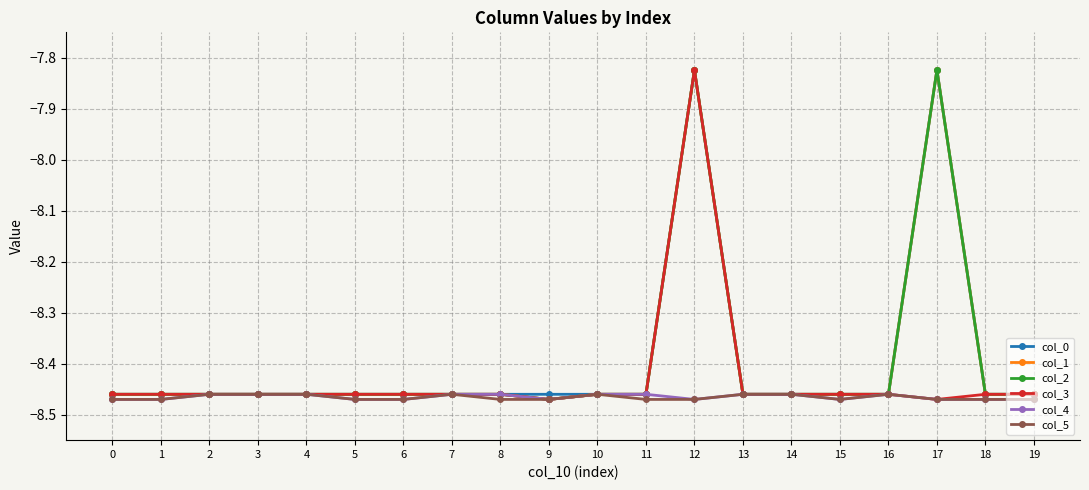

Is this an area chart (filled region under the line)?

No